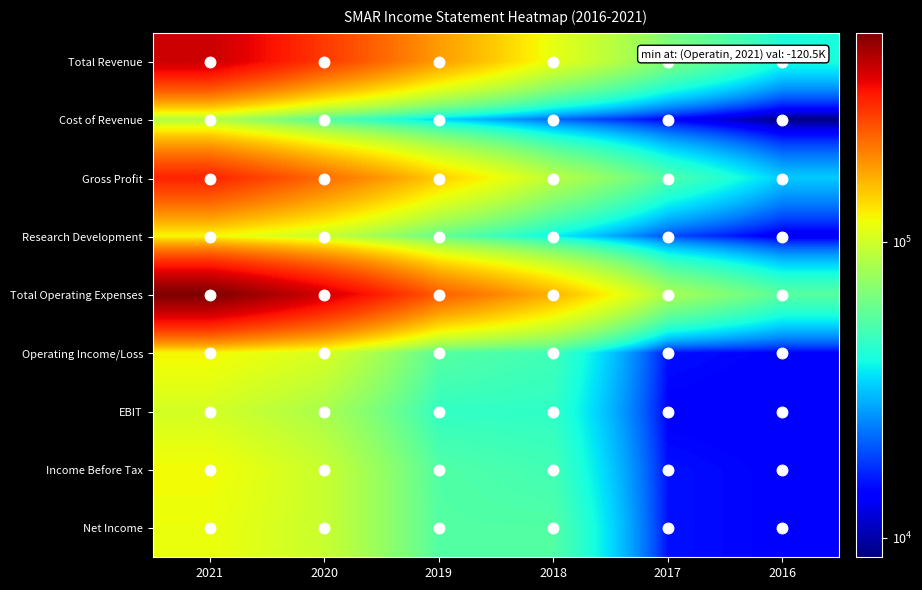

Which series changed the most between 2020 and 2019?

Total Operating Expenses